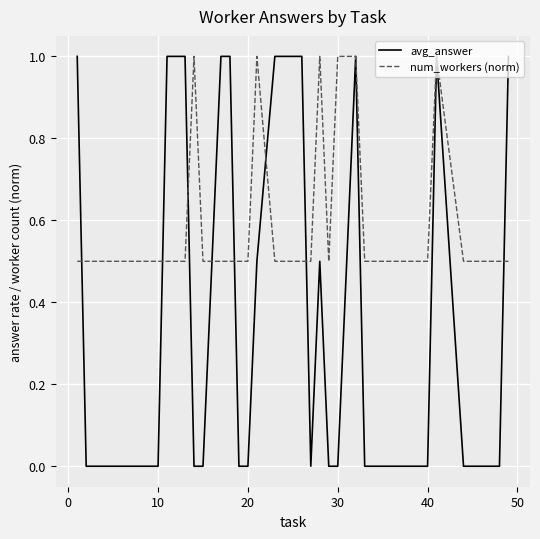

Which series has the largest range (max minus min)?

avg_answer